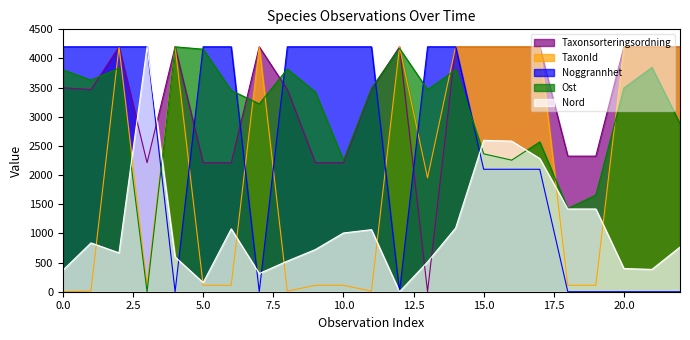

The value of TaxonId at 15.0 is 4200.0. True or false?

True